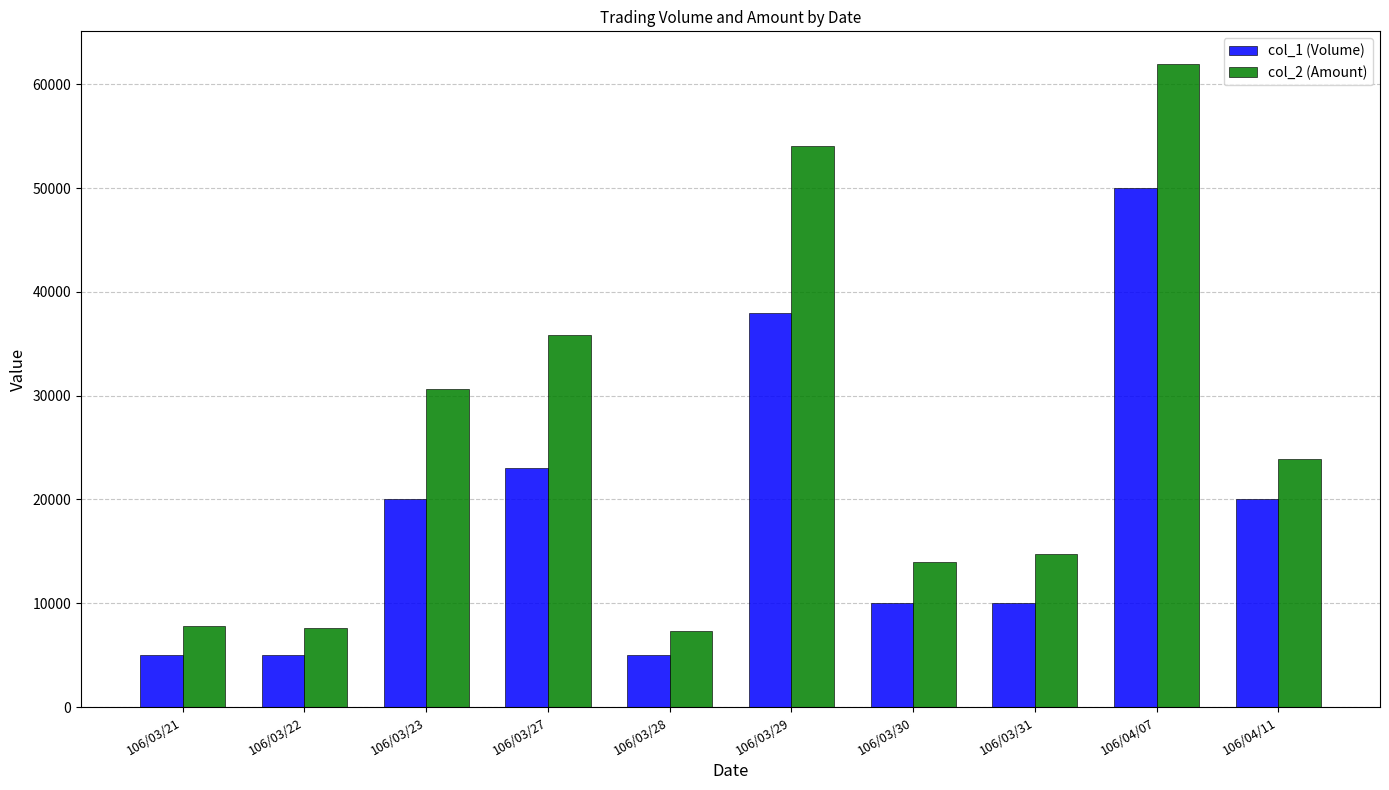

True or false: col_2 (Amount) has a value of 14700 at 106/03/31.

True